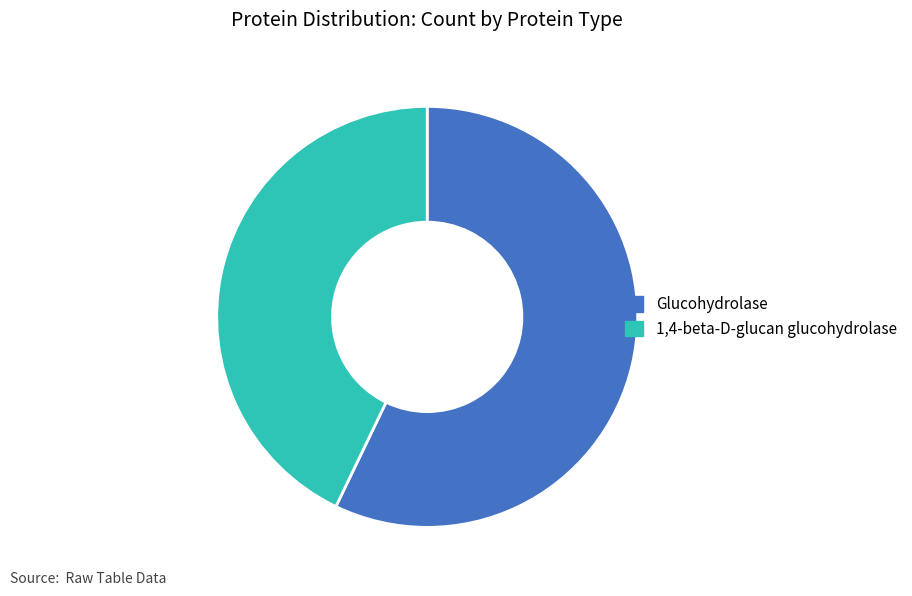

Which slice is the smallest?

1,4-beta-D-glucan glucohydrolase